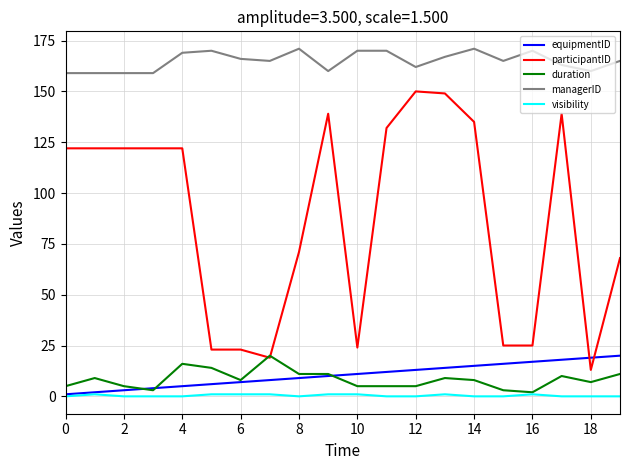

What is the highest value of the participantID series?

150